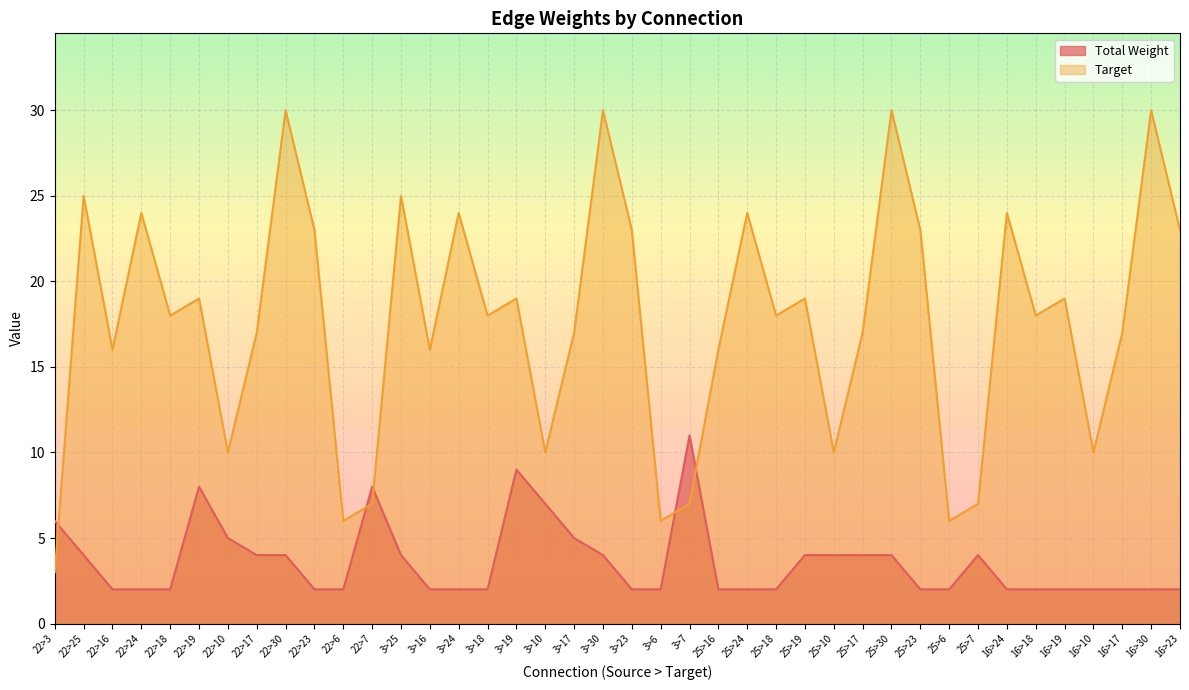

True or false: Target and Total Weight cross at least once.

True